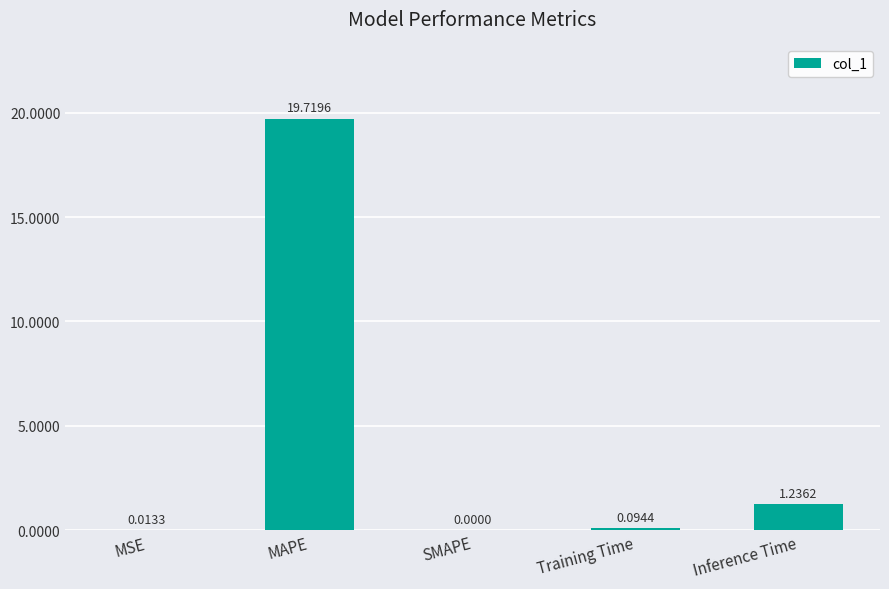

What is the change in value from MSE to Training Time?

+0.1